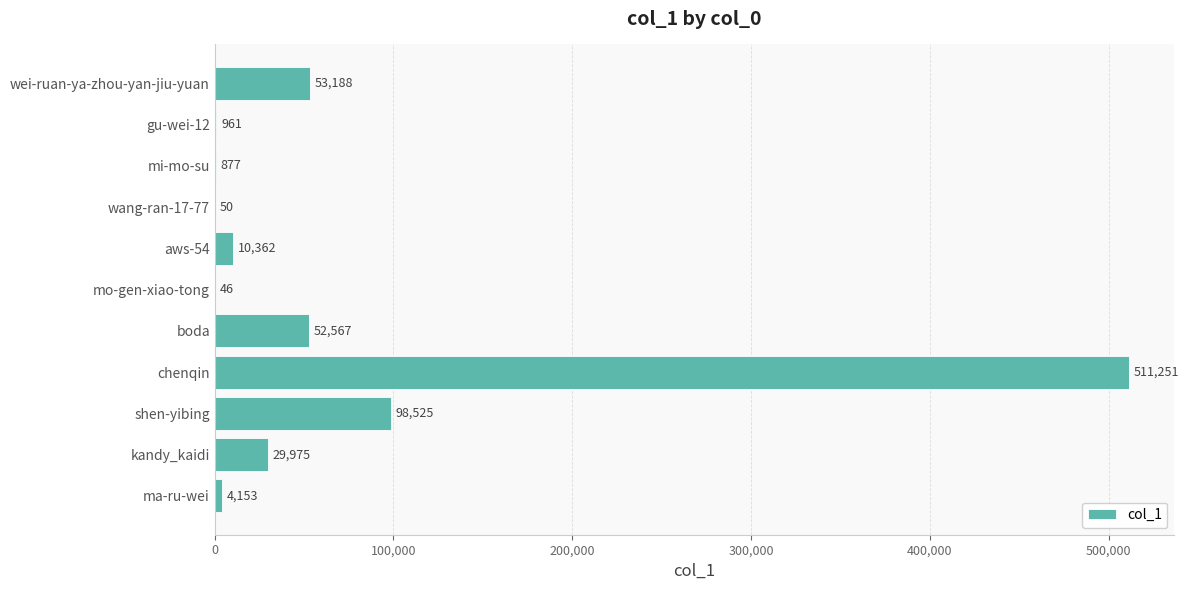

Which category has the highest value across all series?

chenqin